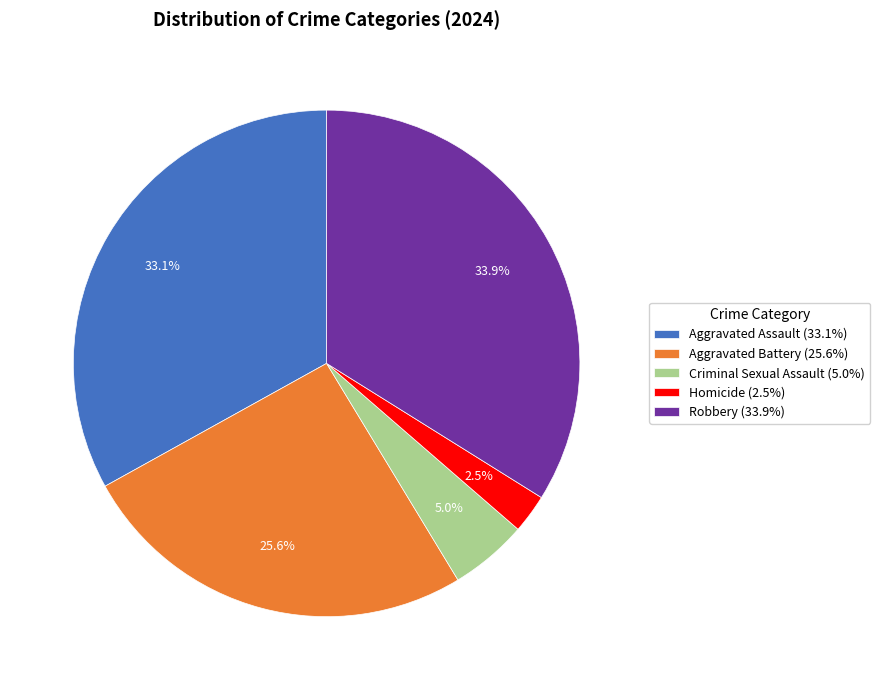

Does any single category account for the majority?

No